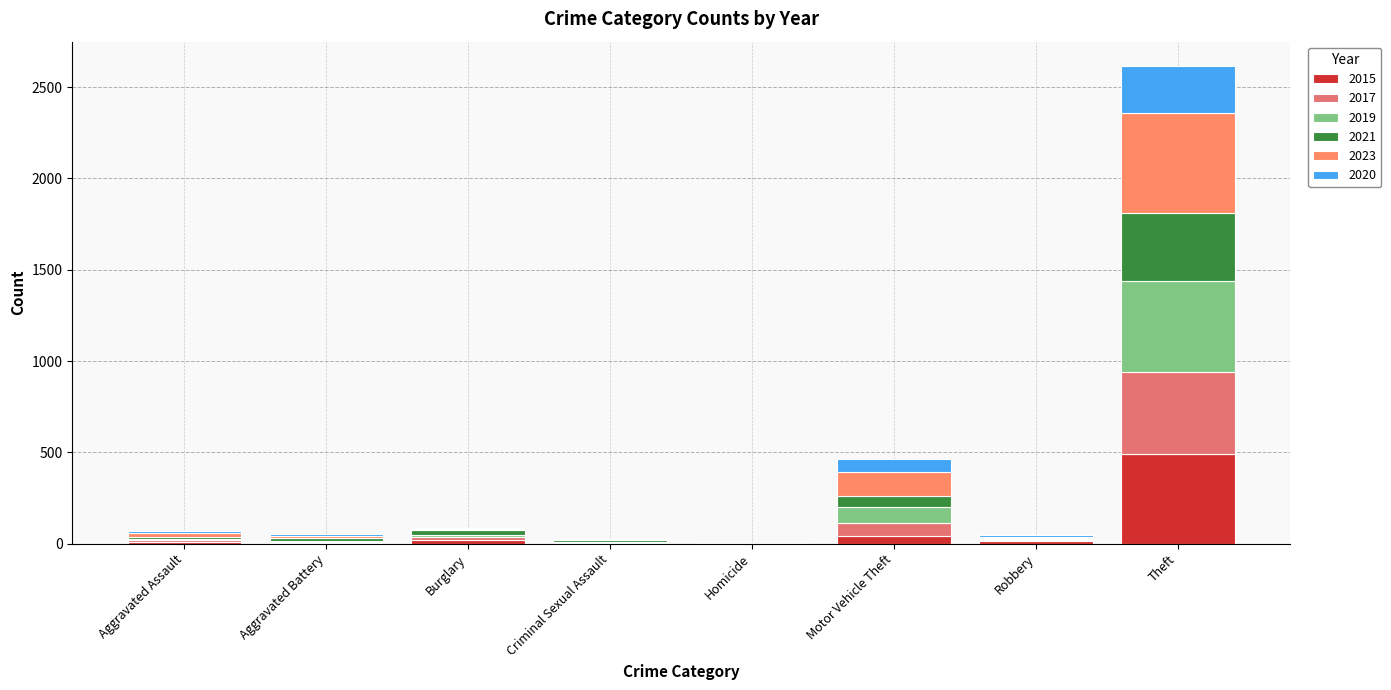

How many data points does each series have?

8